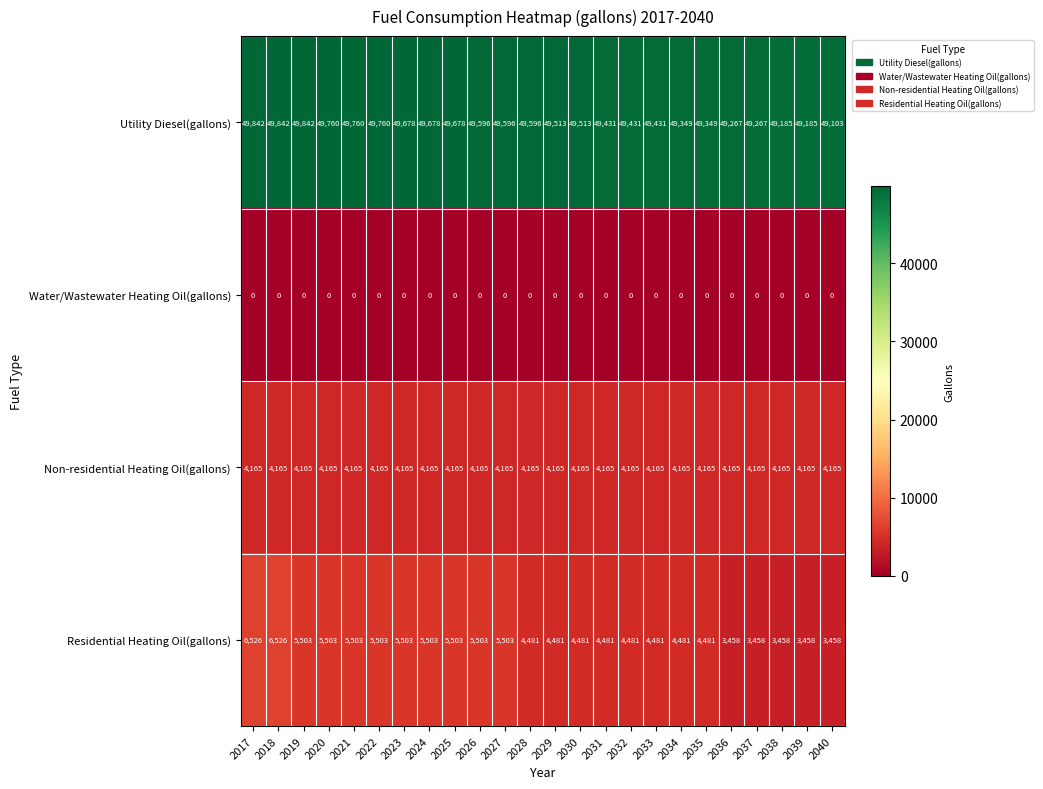

What is the total value across all series at 2031?

58077